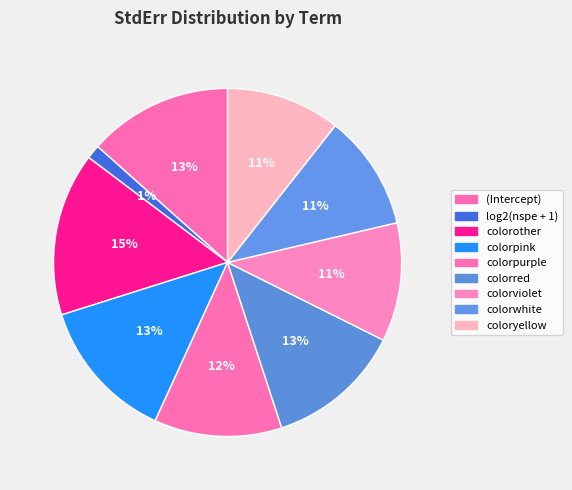

Is there a majority slice in this chart?

No